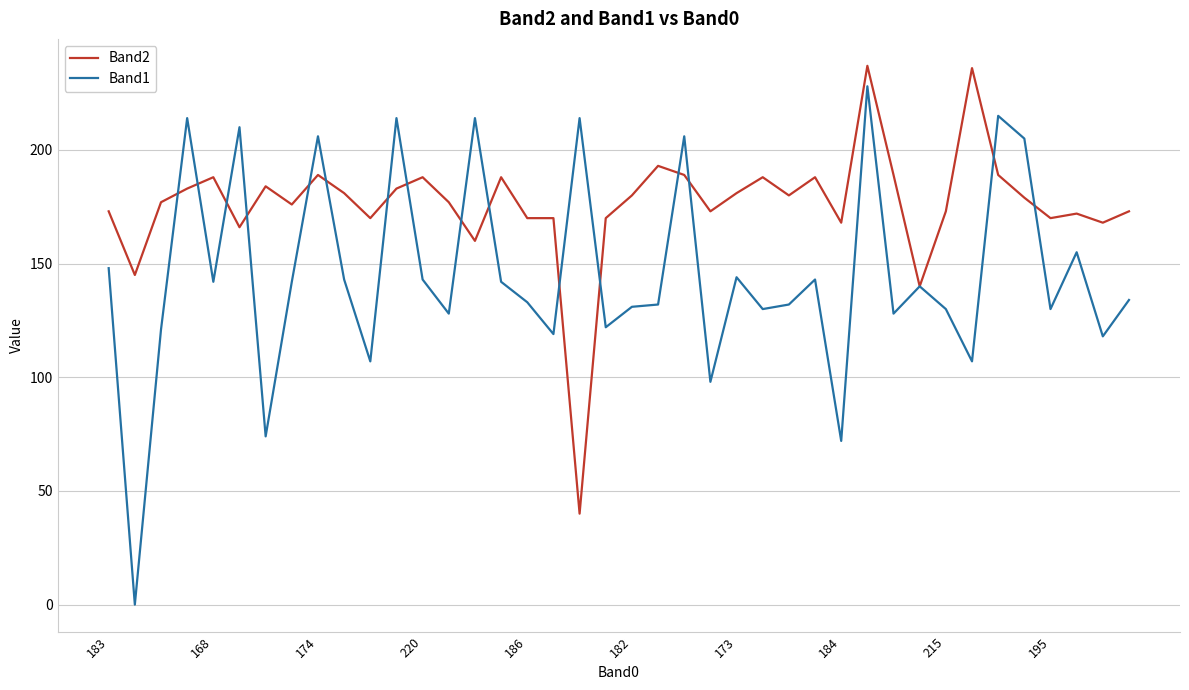

What are all the series names shown in the legend?

Band2, Band1